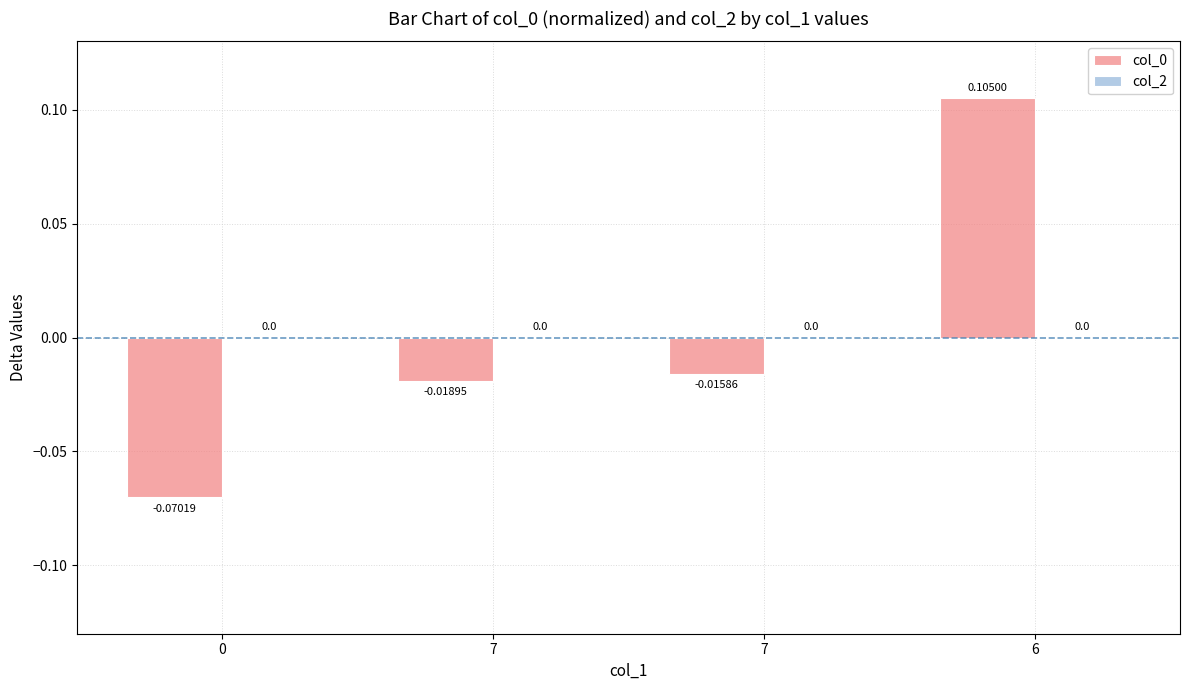

How many bars are there in total?

4